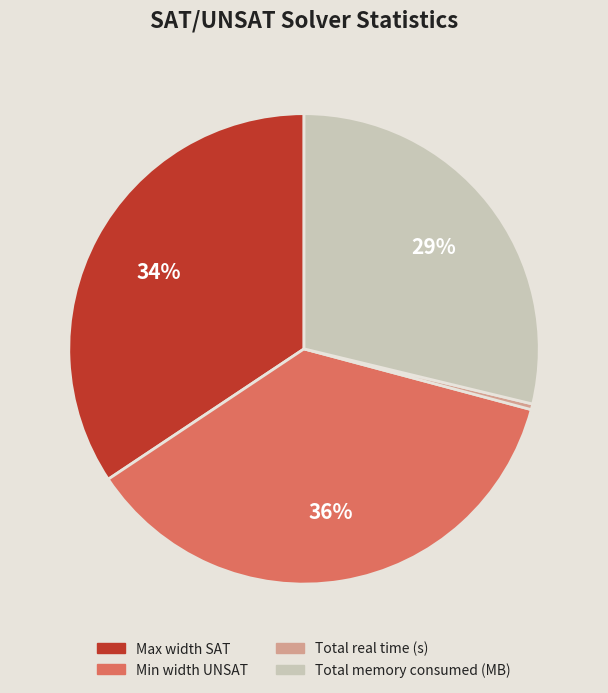

Is the sum of Min width UNSAT and Total real time (s) greater than half?

No